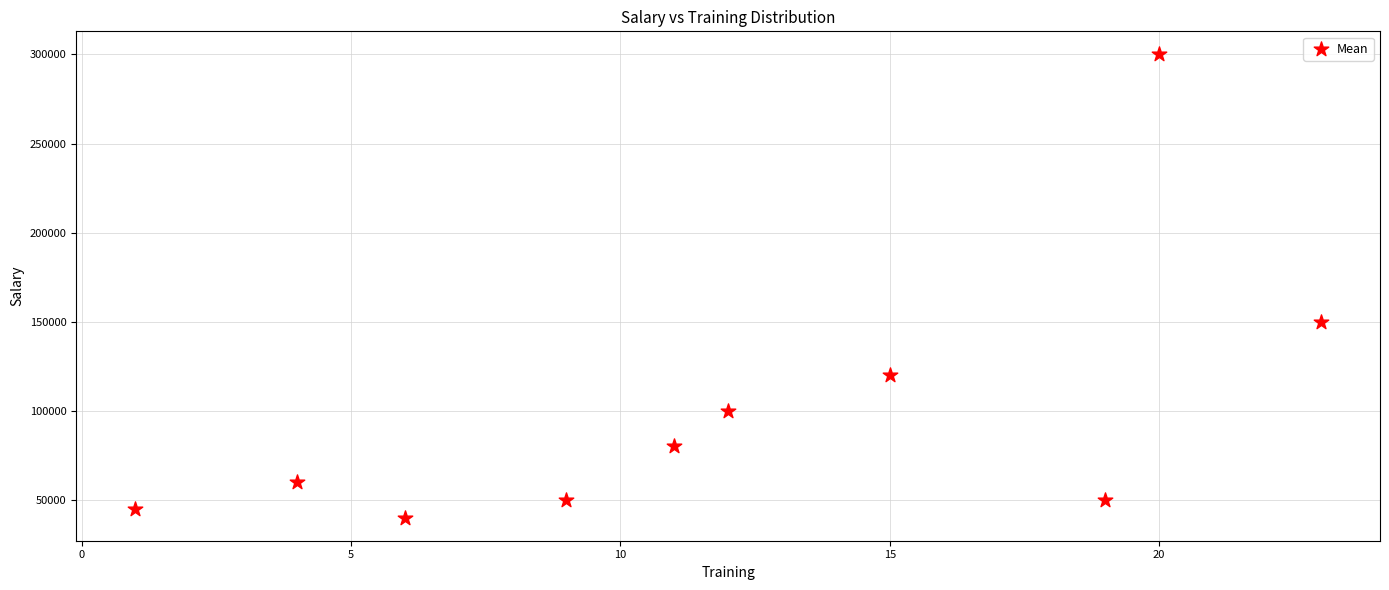

What Y value in the scatter plot is closest to 170000?

150000